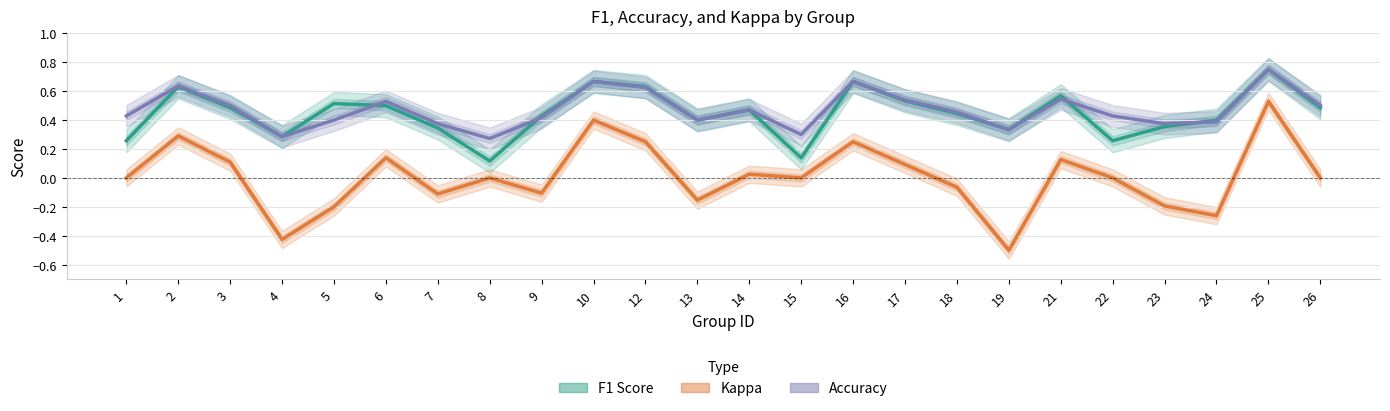

List the labels in order of Accuracy value, largest first.

25, 10, 16, 2, 12, 21, 17, 6, 3, 26, 14, 18, 1, 22, 9, 5, 13, 24, 7, 23, 19, 15, 4, 8